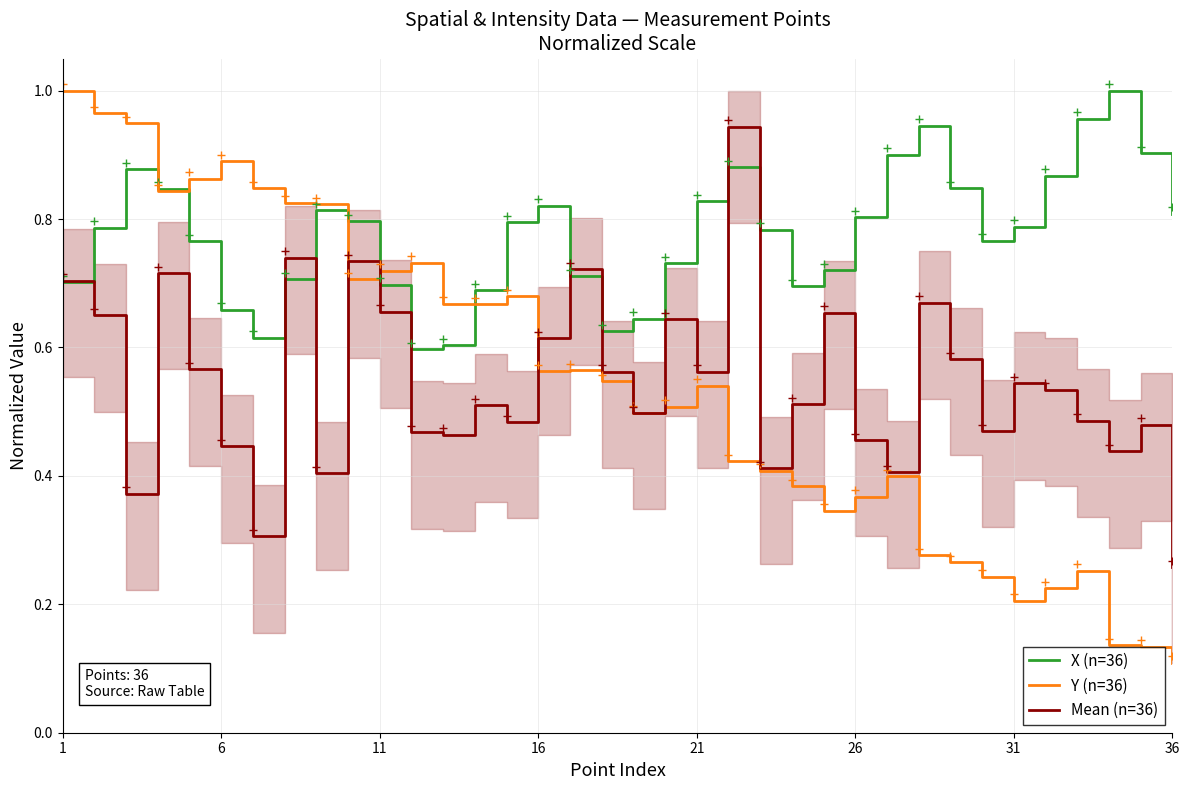

Reading left to right, list all the values displayed in this chart.

X (n=36): 0.7	0.8	0.9	0.8	0.8	0.7	0.6	0.7	0.8	0.8	0.7	0.6	0.6	0.7	0.8	0.8	0.7	0.6	0.6	0.7	0.8	0.9	0.8	0.7	0.7	0.8	0.9	0.9	0.8	0.8	0.8	0.9	1.0	1.0	0.9	0.8
Y (n=36): 1.0	1.0	0.9	0.8	0.9	0.9	0.8	0.8	0.8	0.7	0.7	0.7	0.7	0.7	0.7	0.6	0.6	0.5	0.5	0.5	0.5	0.4	0.4	0.4	0.3	0.4	0.4	0.3	0.3	0.2	0.2	0.2	0.3	0.1	0.1	0.1
Mean (n=36): 0.7	0.7	0.4	0.7	0.6	0.4	0.3	0.7	0.4	0.7	0.7	0.5	0.5	0.5	0.5	0.6	0.7	0.6	0.5	0.6	0.6	0.9	0.4	0.5	0.7	0.5	0.4	0.7	0.6	0.5	0.5	0.5	0.5	0.4	0.5	0.3